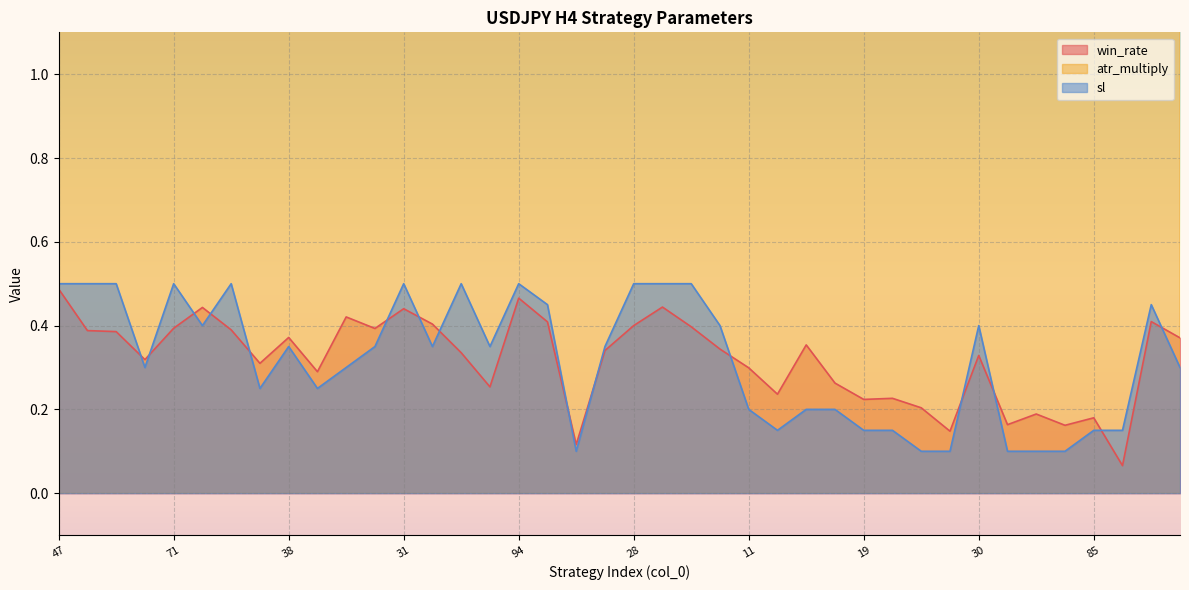

Which category has the lowest value across all series?

10